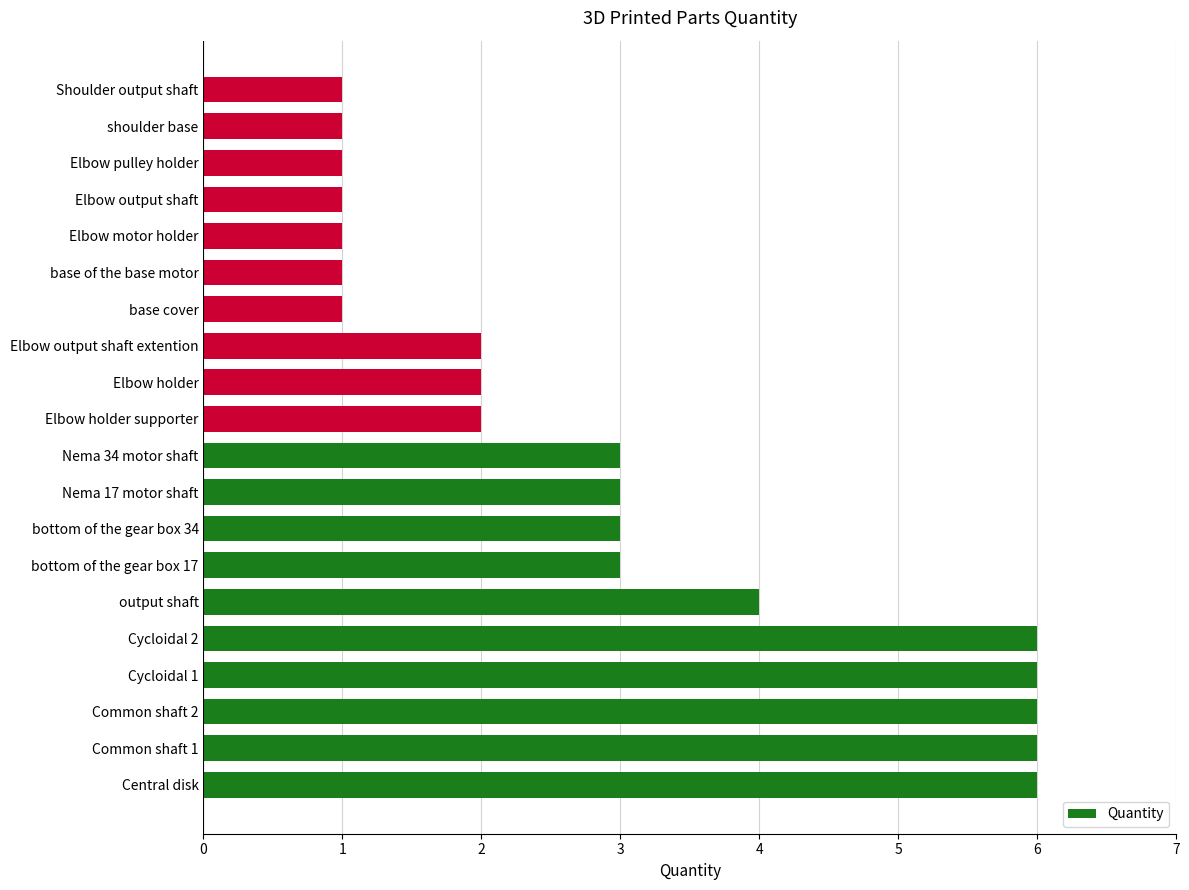

What is the maximum value shown in the chart?

6